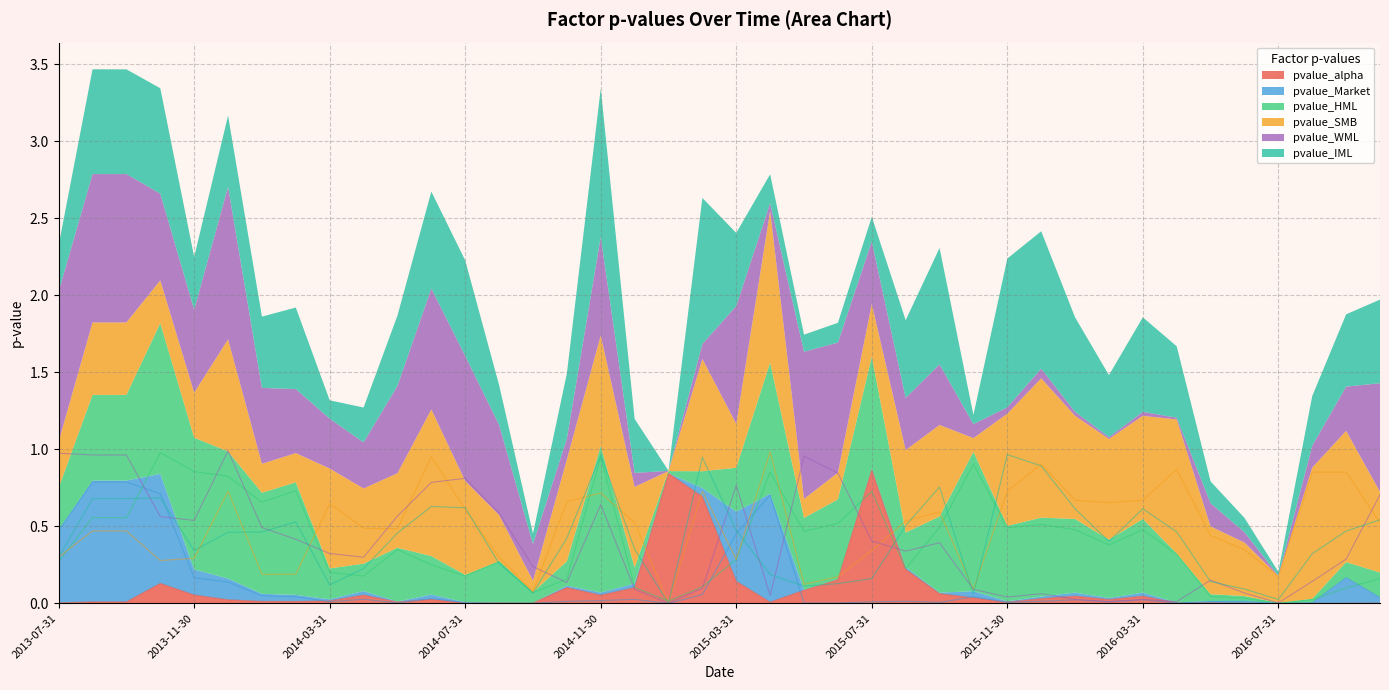

What value does the pvalue_HML series have at 2014-06-30?

0.2